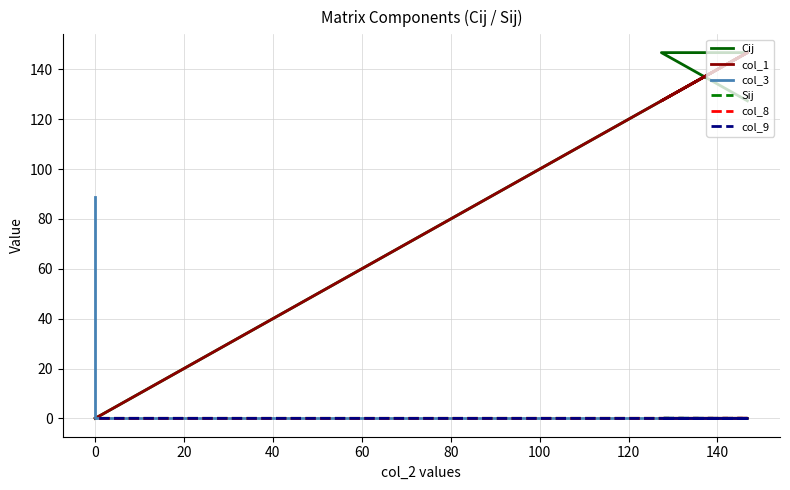

Is this an area chart (filled region under the line)?

No